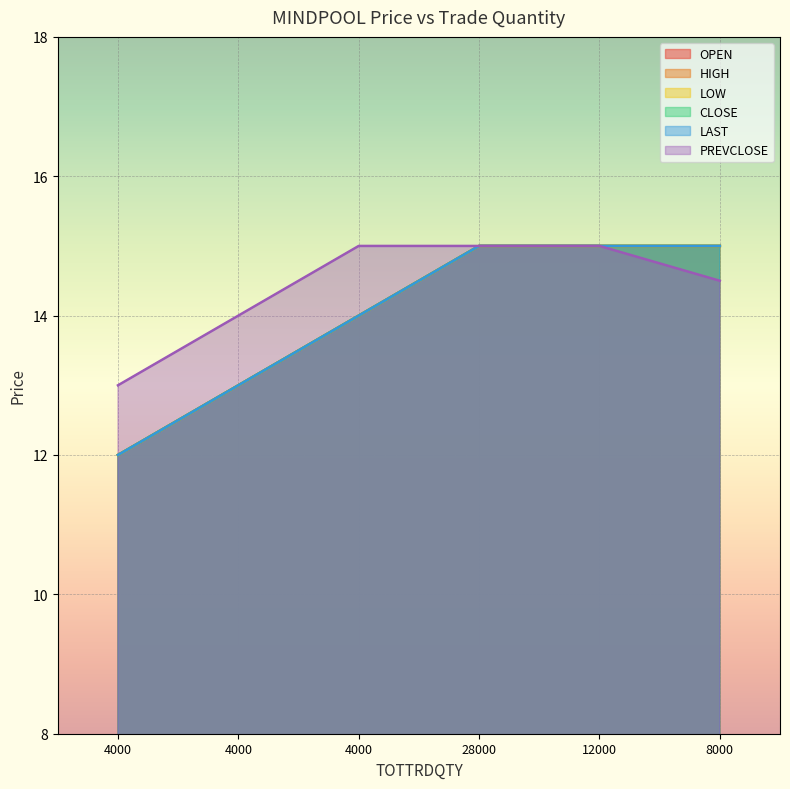

Which series has the largest range (max minus min)?

OPEN